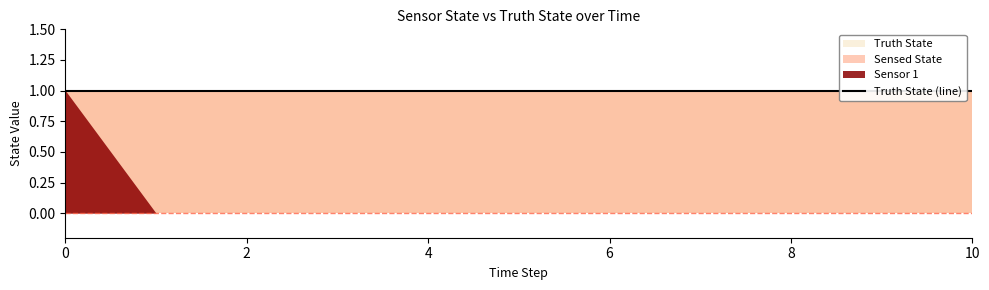

Is it true that Truth State equals 1 at 5?

True